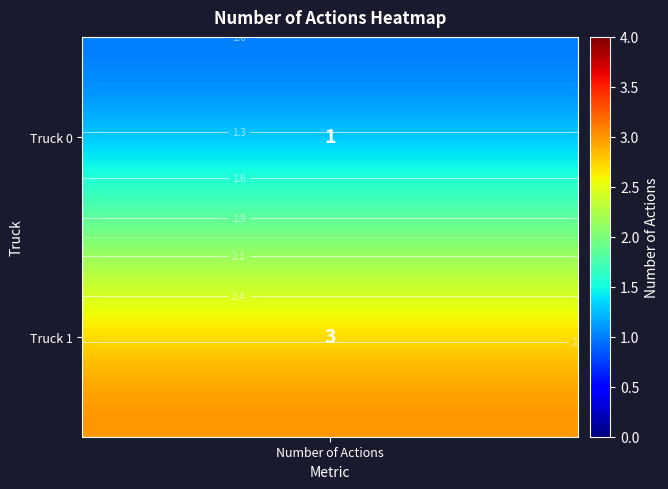

What is the greatest value displayed?

3.0